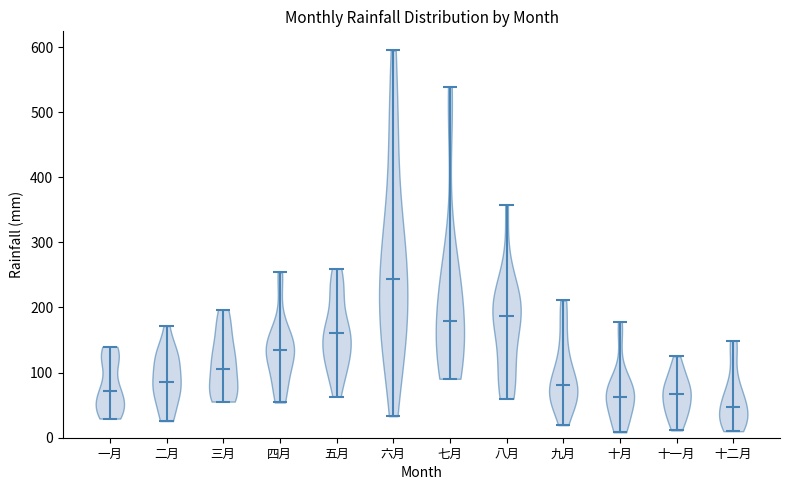

Reading left to right, read every violin against the y-axis: where its median line is, and the lowest and highest points it reaches. The values are not printed on the chart, so give them approximately, as read against the axis.

一月: median line 70, lowest point 30, highest point 140
二月: median line 90, lowest point 30, highest point 170
三月: median line 110, lowest point 60, highest point 200
四月: median line 140, lowest point 50, highest point 250
五月: median line 160, lowest point 60, highest point 260
六月: median line 240, lowest point 30, highest point 590
七月: median line 180, lowest point 90, highest point 540
八月: median line 190, lowest point 60, highest point 360
九月: median line 80, lowest point 20, highest point 210
十月: median line 60, lowest point 10, highest point 180
十一月: median line 70, lowest point 10, highest point 130
十二月: median line 50, lowest point 10, highest point 150